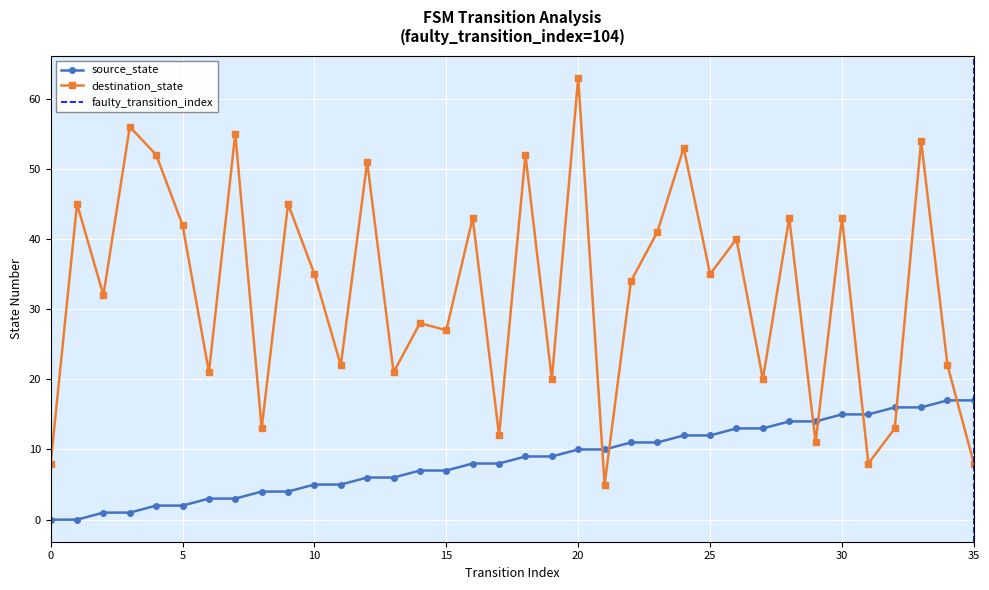

Count the number of data series in this chart.

2